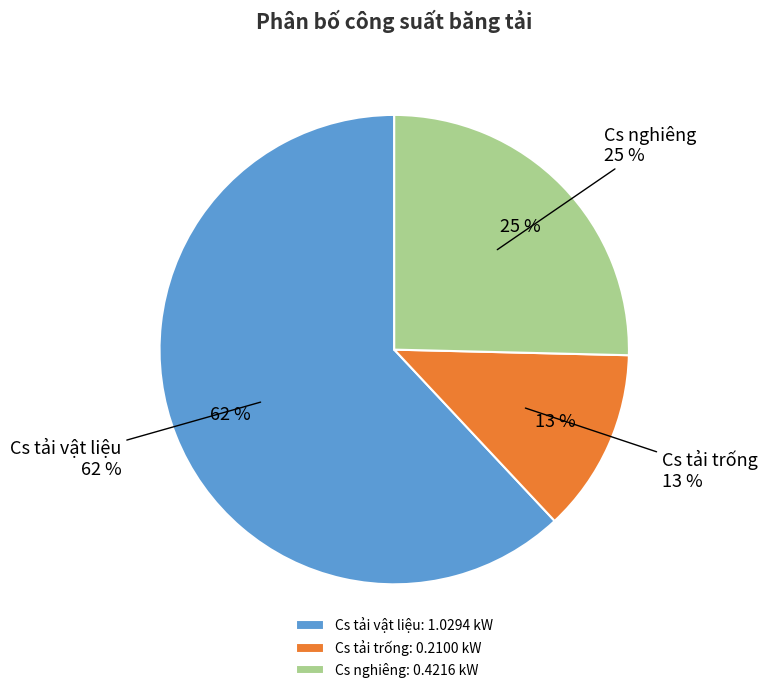

To the nearest percent, what is the difference between the Cs tải trống and Cs nghiêng slice percentages?

13%